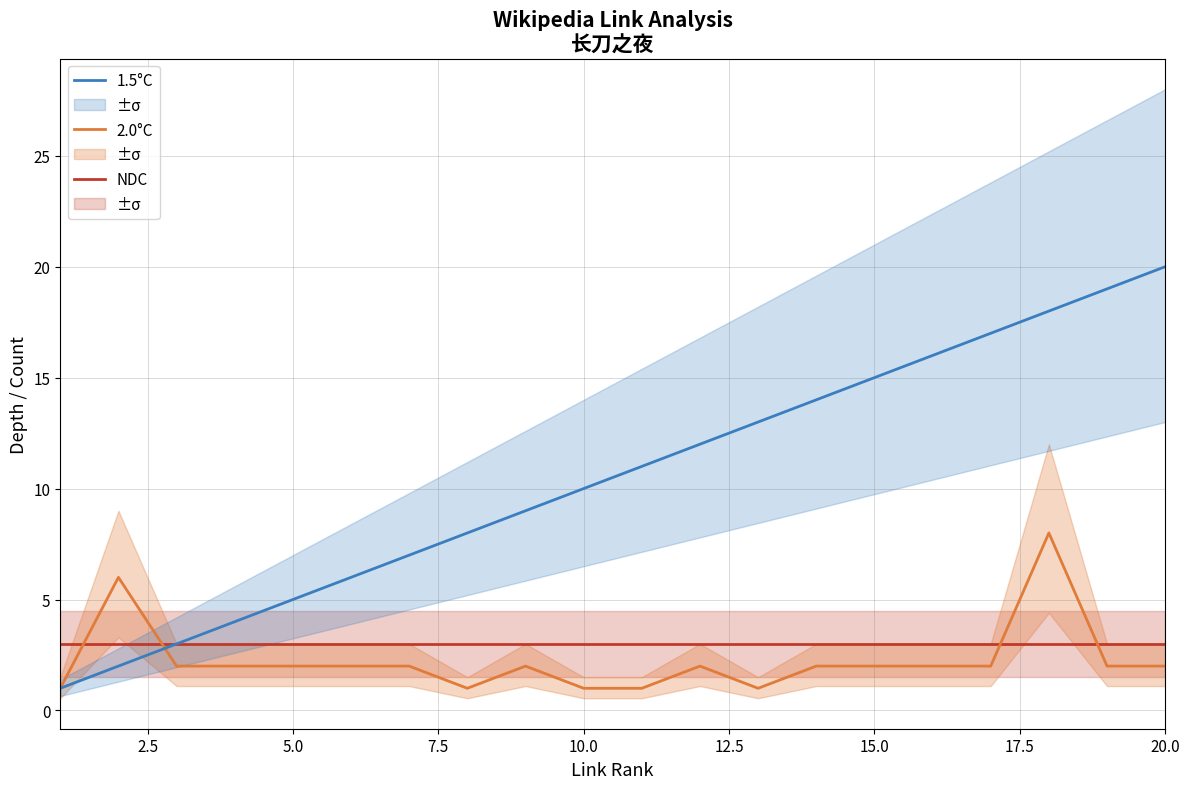

What is the highest value of the 1.5°C series?

20